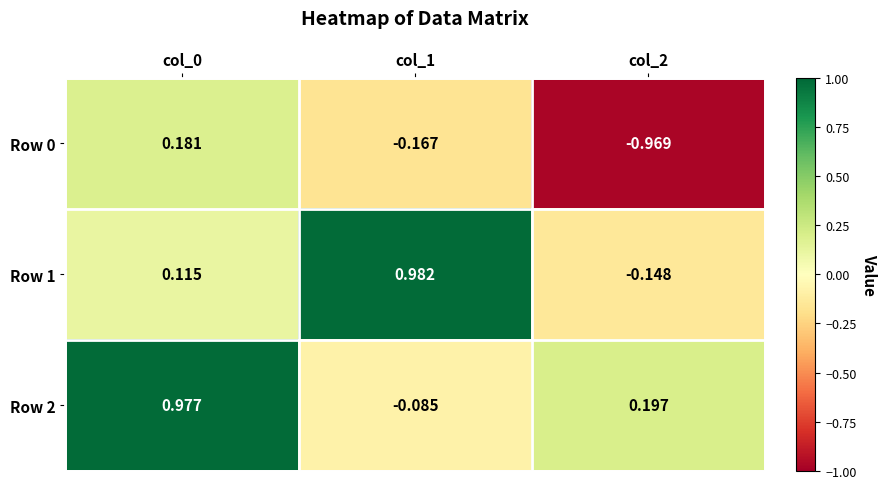

Between col_0 and col_1, which series saw the biggest shift?

Row 2